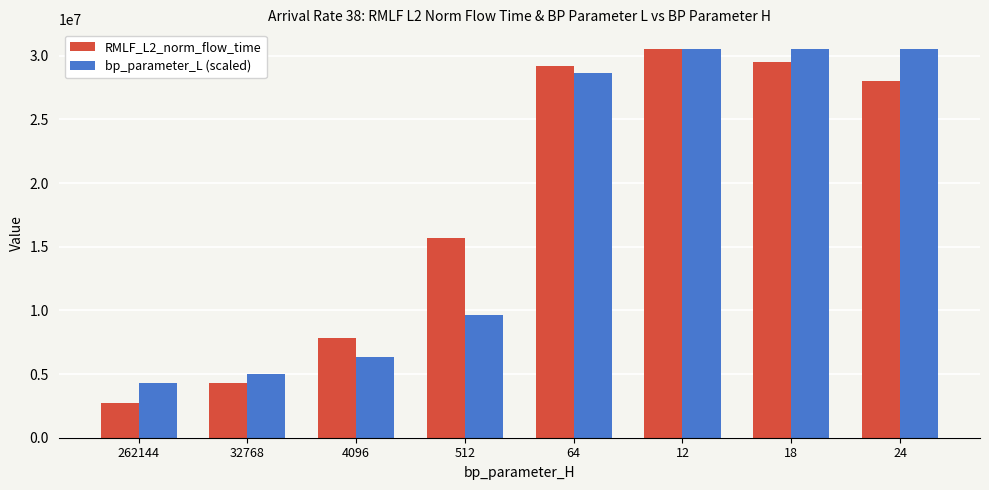

Where is bp_parameter_L (scaled) nearest to the value 17433078?

512